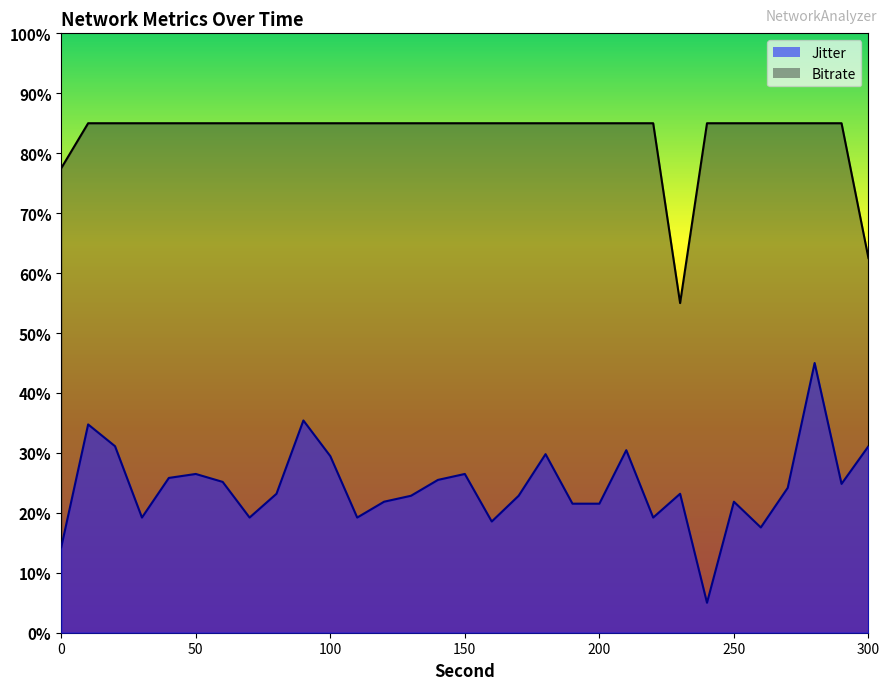

Count the number of categories in the chart.

31